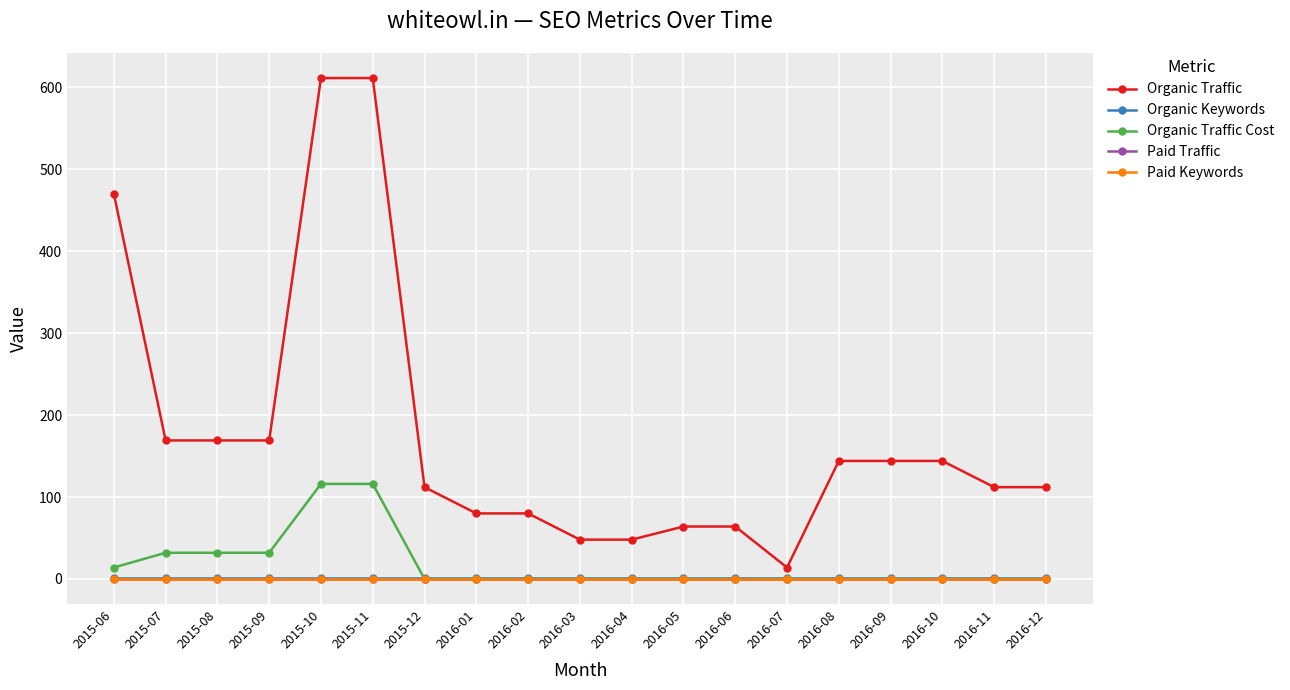

Which series has the widest spread of values?

Organic Traffic